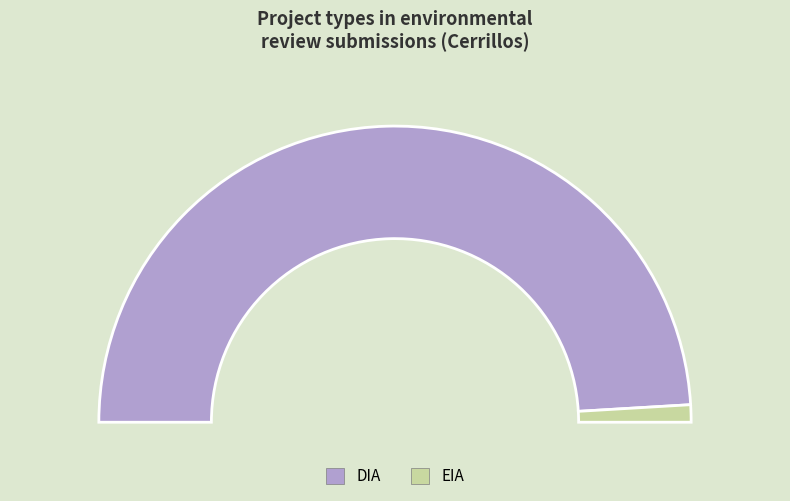

Is it true that EIA is 1% of the pie?

False